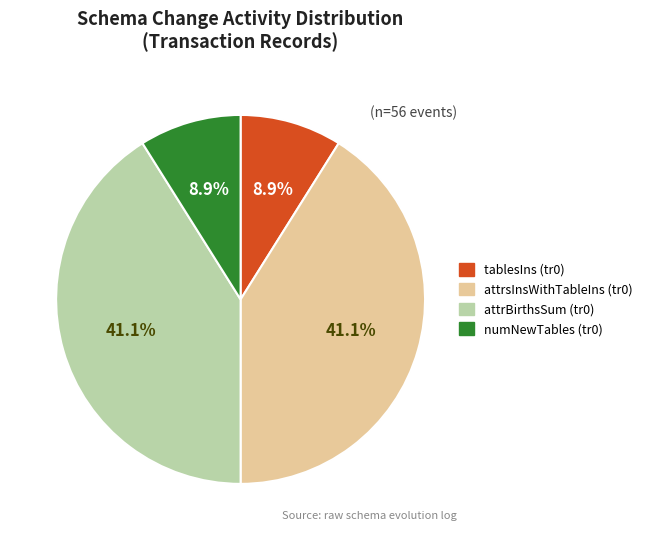

What is the ratio of the value at attrBirthsSum (tr0) to the value at tablesIns (tr0)?

4.6